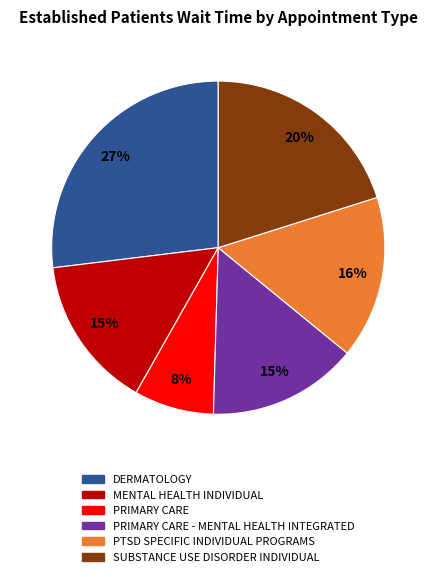

Do SUBSTANCE USE DISORDER INDIVIDUAL and PRIMARY CARE - MENTAL HEALTH INTEGRATED together represent more than half of the pie?

No